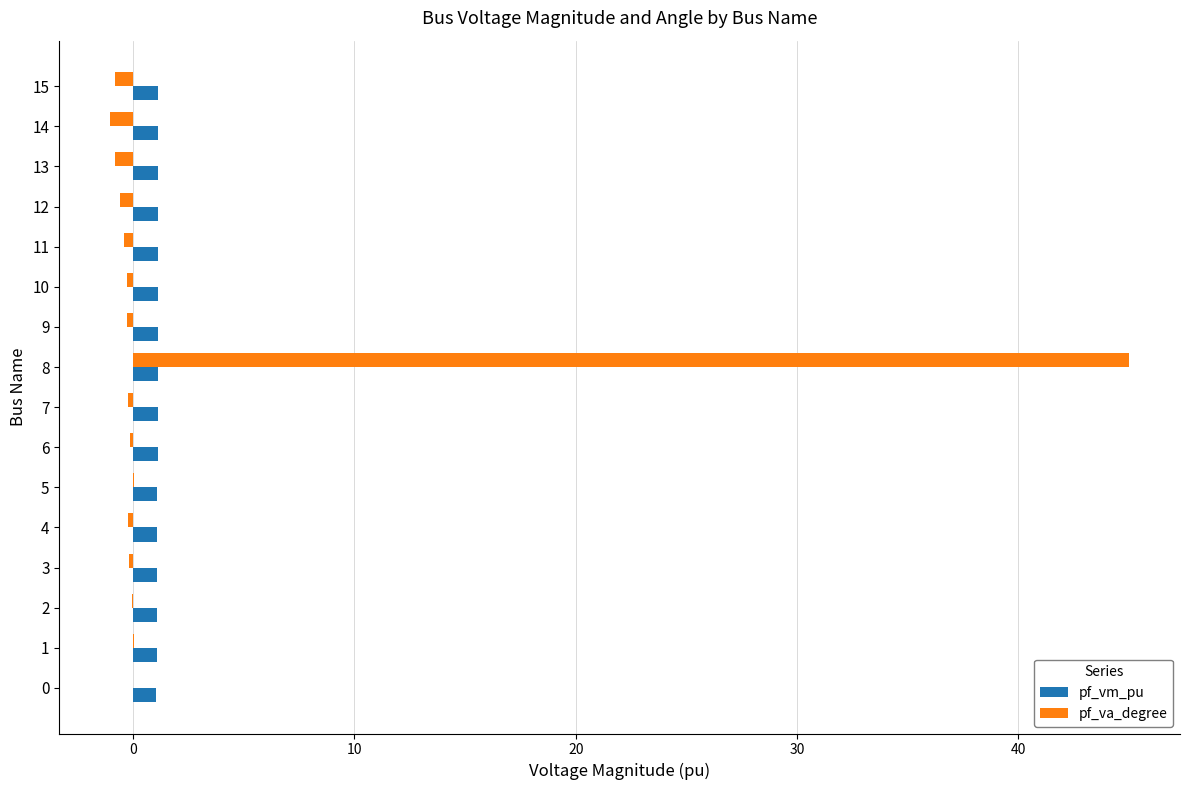

What is the highest value of the pf_vm_pu series?

1.1